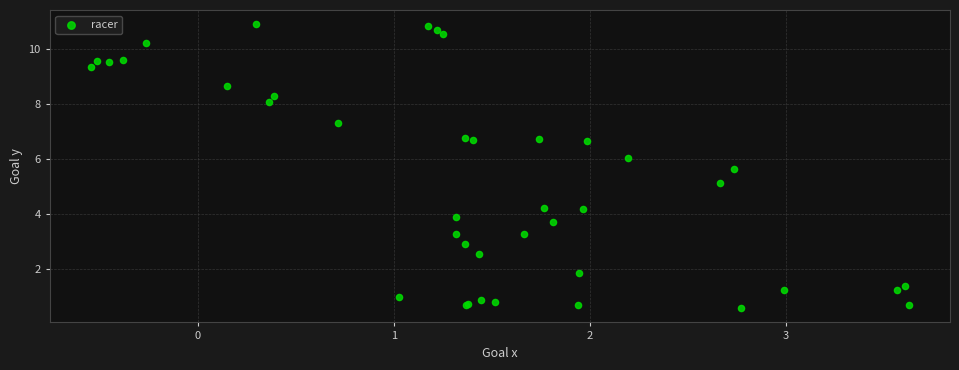

What Y value in the scatter plot is closest to 5?

5.1